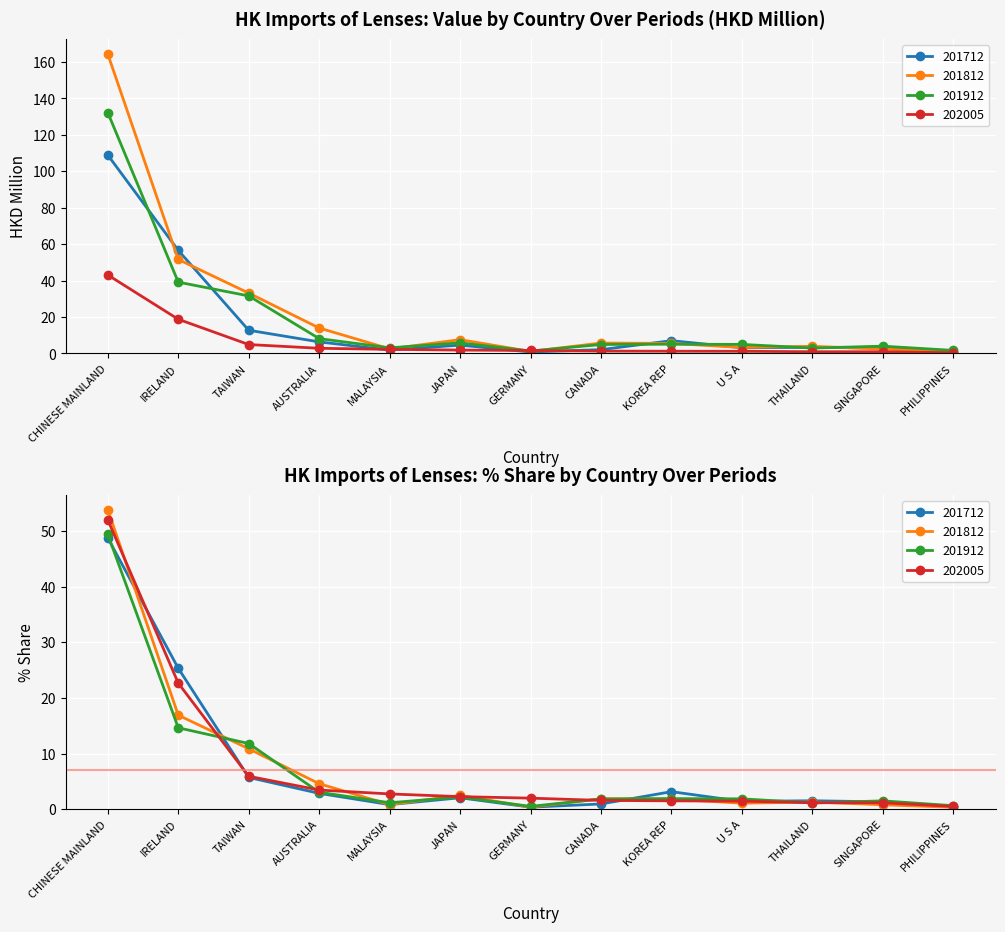

Between SINGAPORE and CHINESE MAINLAND, which is larger?

CHINESE MAINLAND